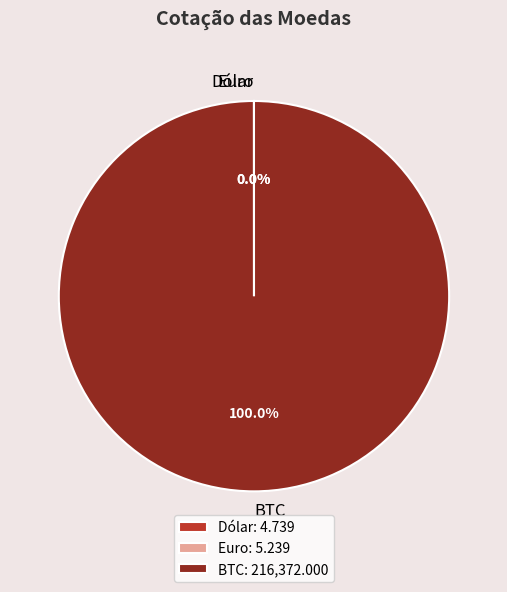

Is there a majority slice in this chart?

Yes